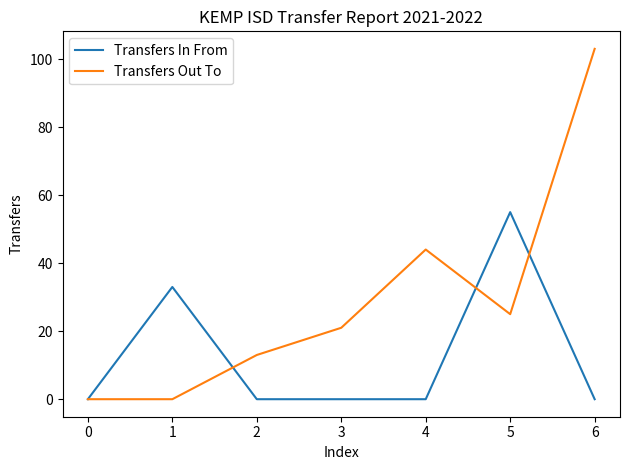

What is the maximum value shown in the chart?

103